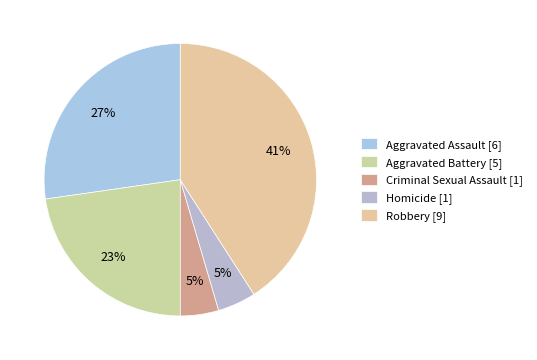

How many segments does this pie chart have?

5